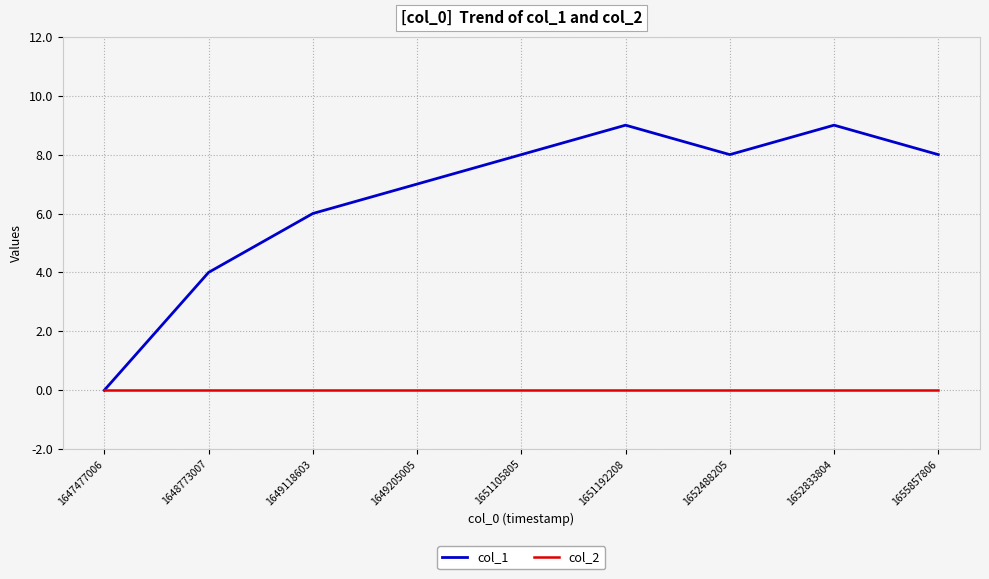

Is the value of col_1 at 1649118603 greater than the value of col_2 at 1649118603?

Yes